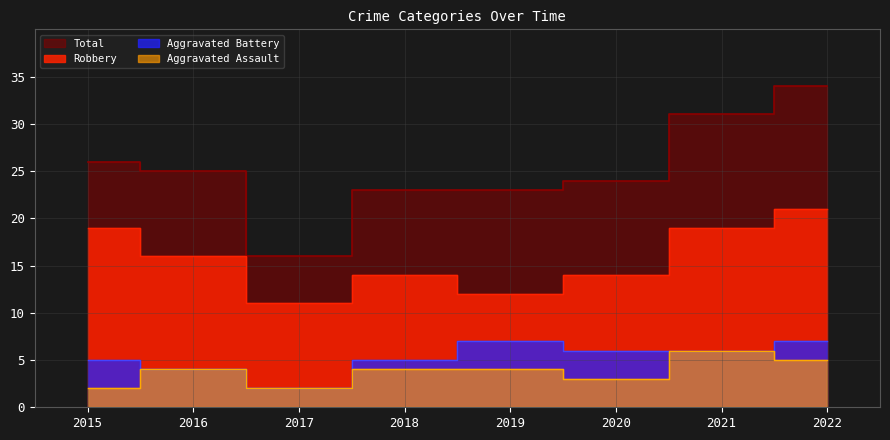

How many data points in Aggravated Assault are less than 4?

3